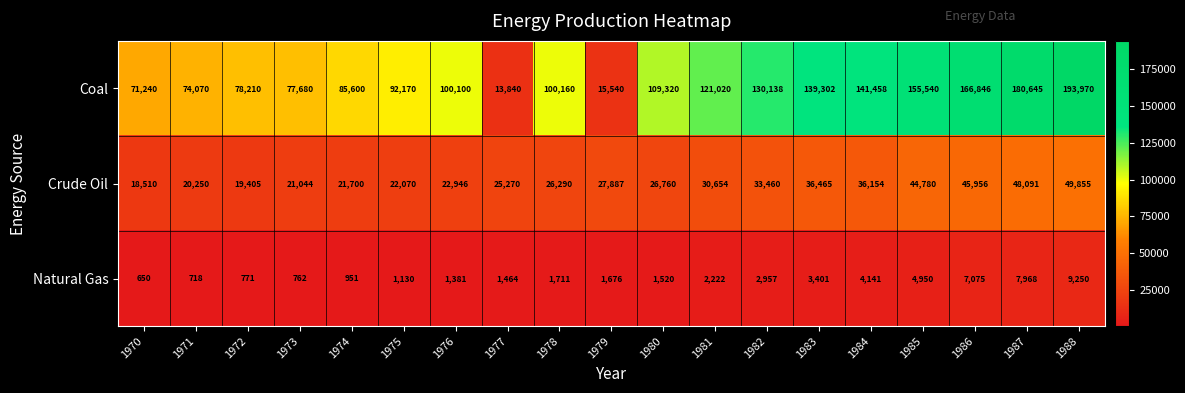

What is the approximate value of Coal at 1983, to the nearest 100?

139300